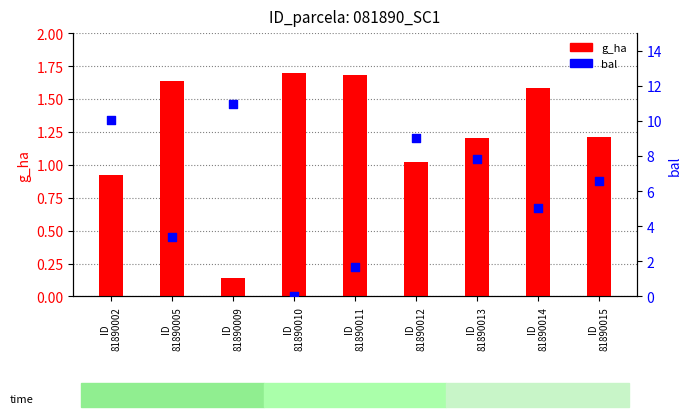

Which series has the largest Y range (max minus min)?

bal